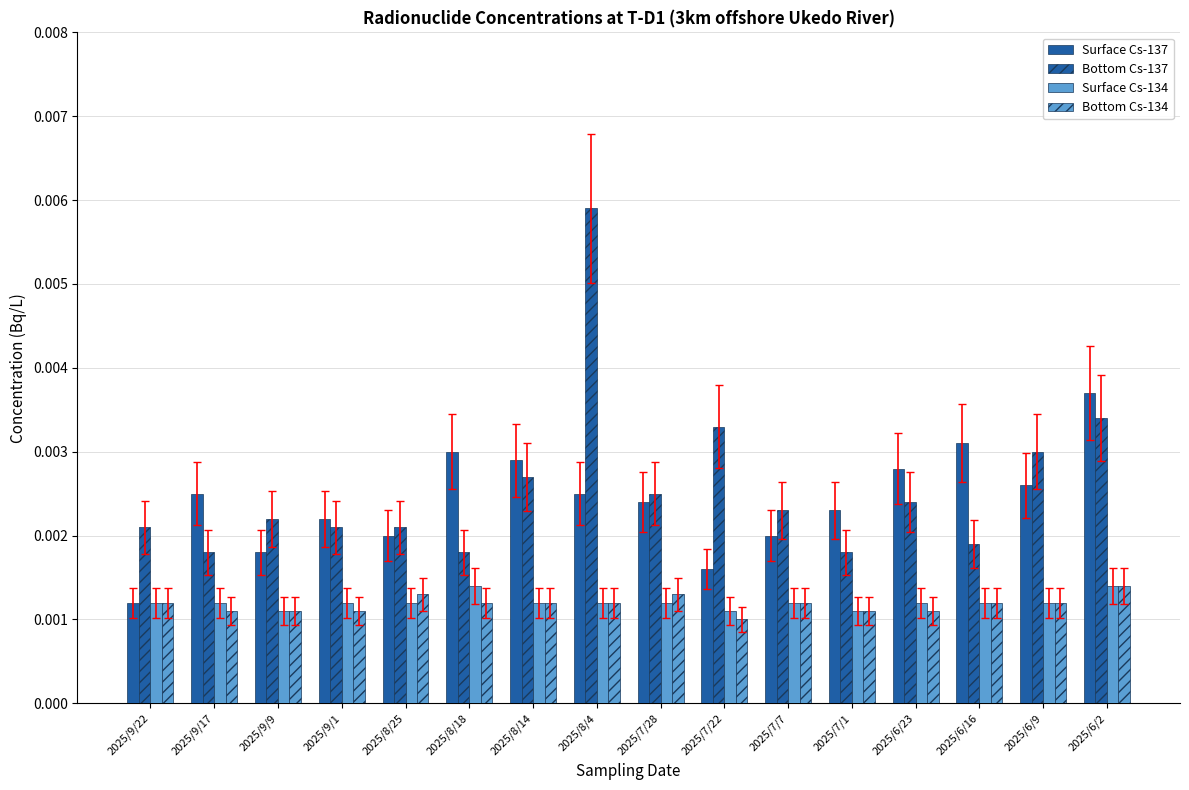

Count the number of data series in this chart.

4